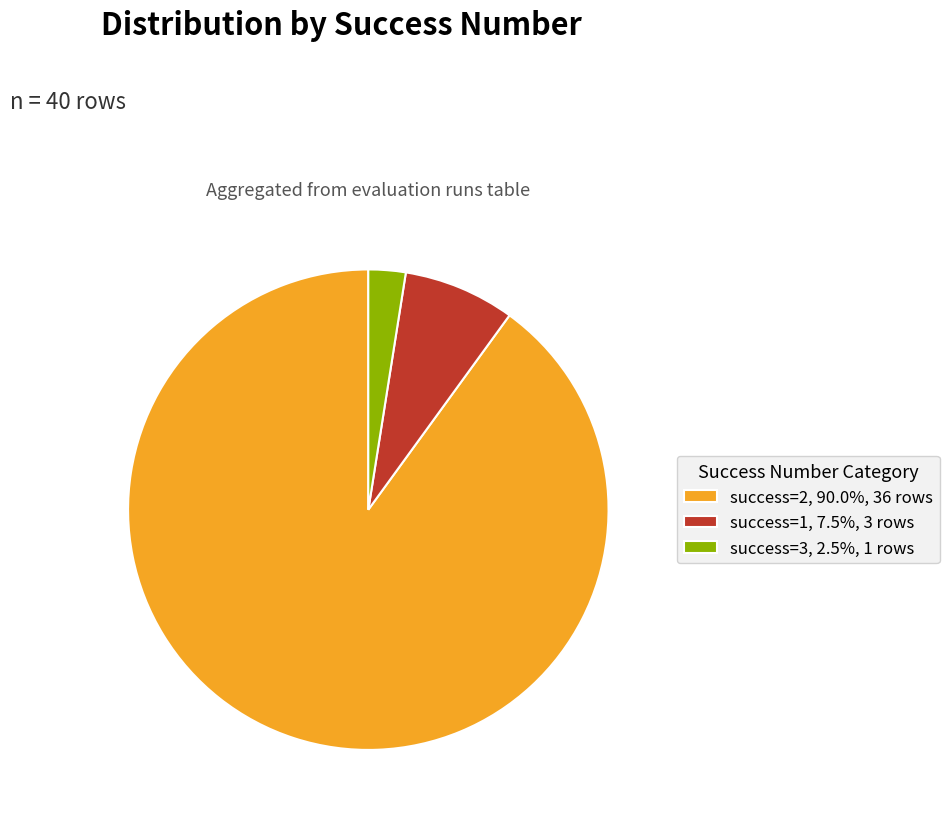

What is the ratio of the value at success=3, 2.5%, 1 rows to the value at success=1, 7.5%, 3 rows?

0.3